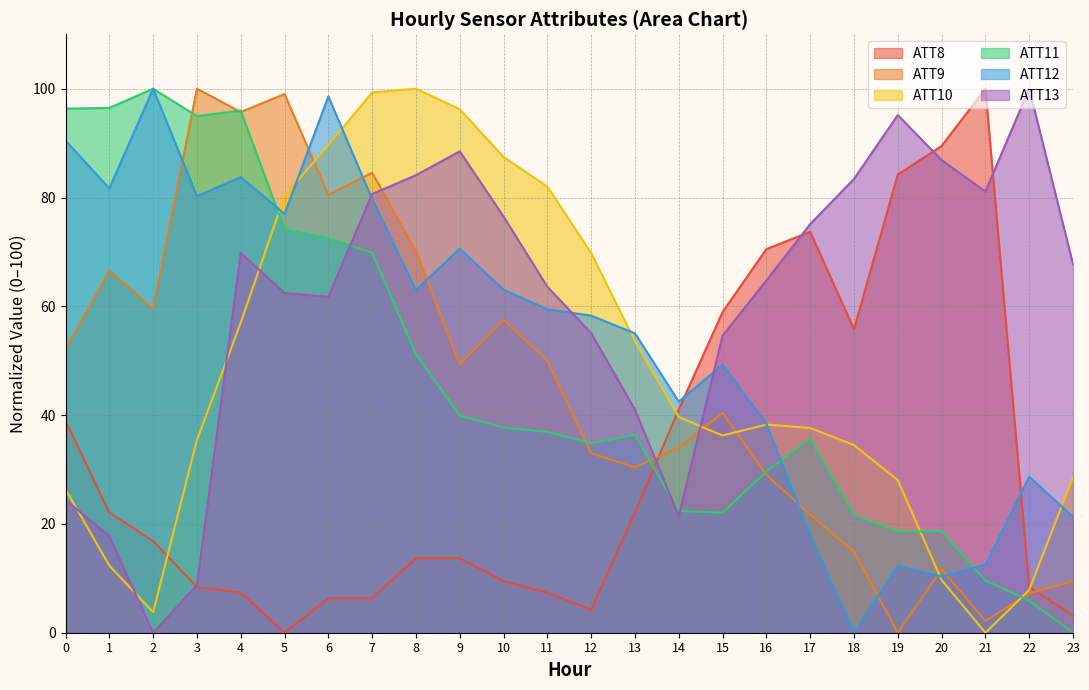

True or false: ATT13 has a value of 88.5 at 9.

True